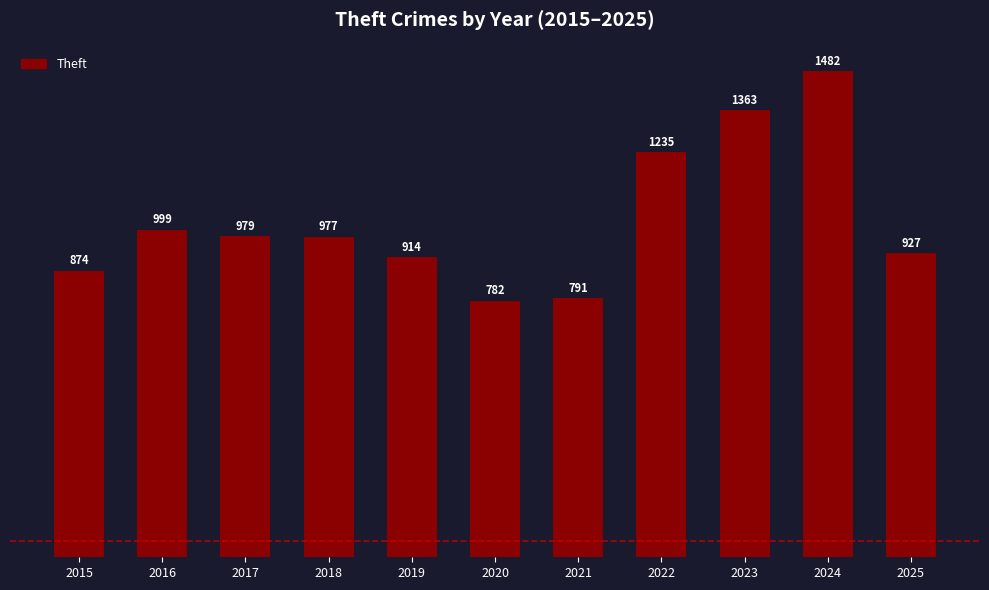

How many data points does each series have?

11